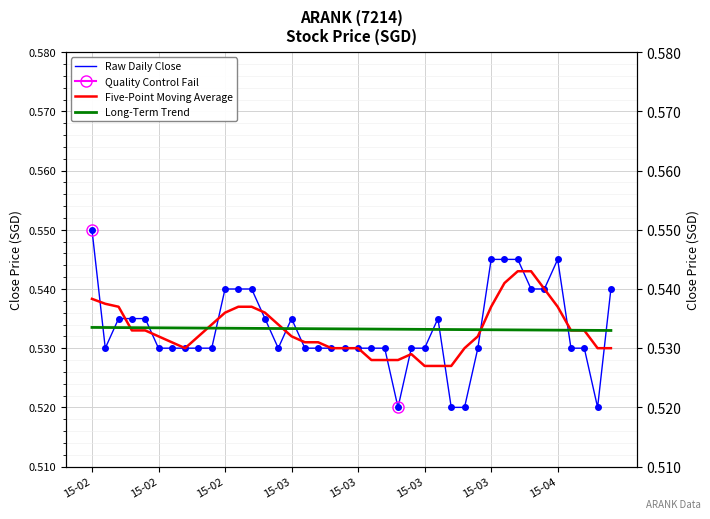

How many times do Long-Term Trend and Raw Daily Close cross each other?

12